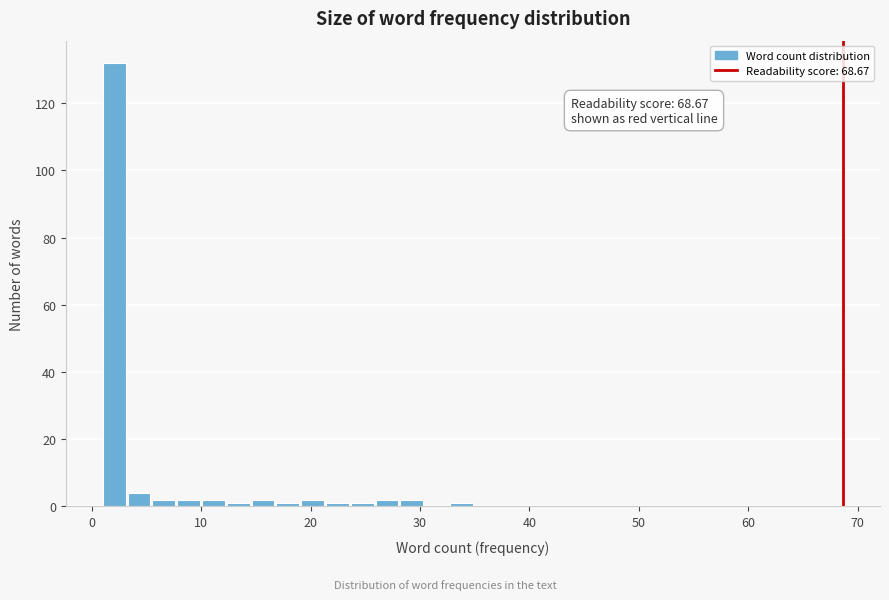

Around what value on the x-axis is the tallest bar? Give the approximate position of its centre, as read against the axis.

2